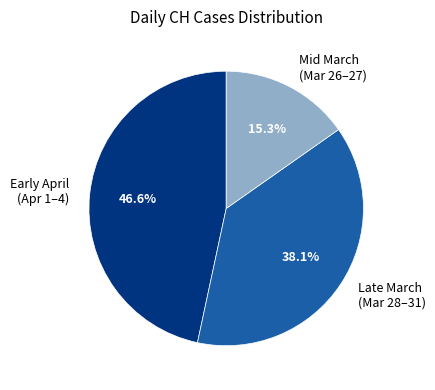

Between Early April (Apr 1–4) and Late March (Mar 28–31), which is larger?

Early April (Apr 1–4)